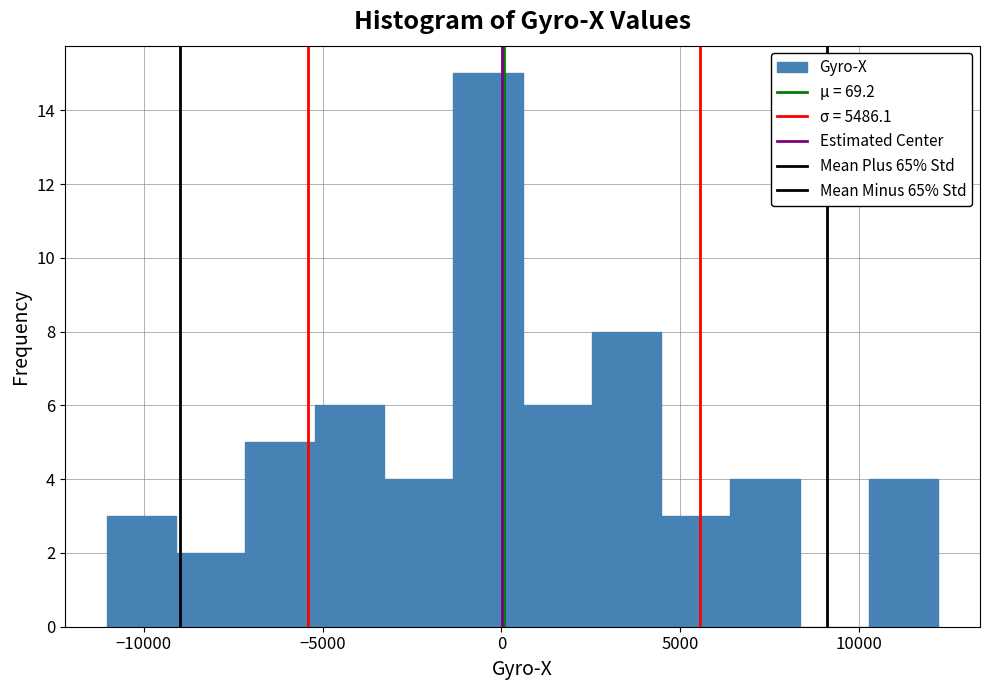

Read against the x-axis, roughly where is the centre of the tallest bar?

-500